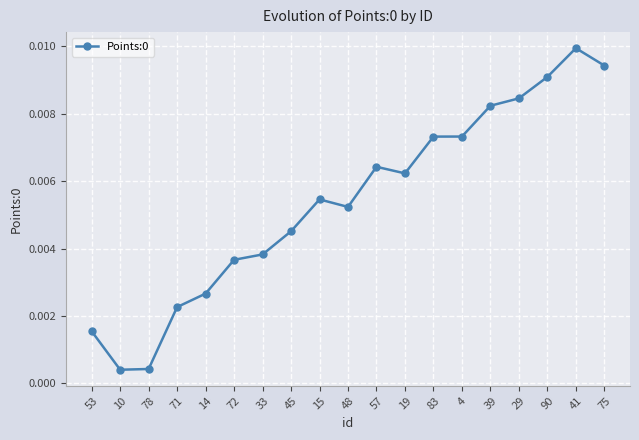

What position from the right is 4?

6